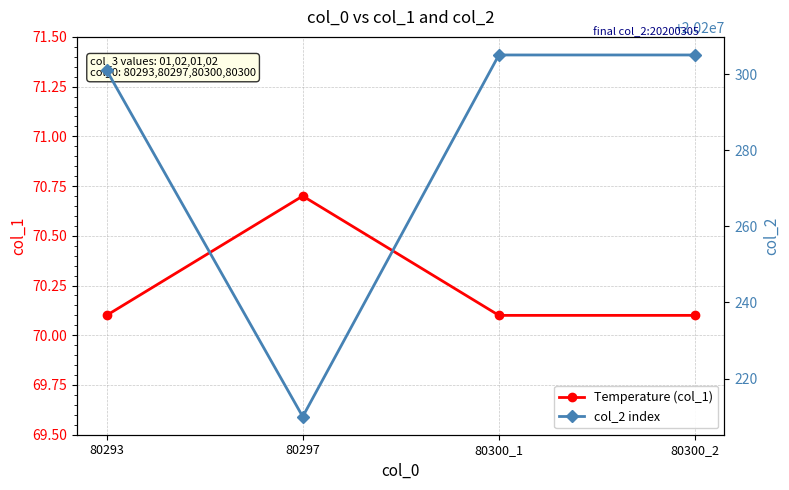

Reading left to right, transcribe all the data shown in this chart.

Temperature (col_1): 80293=70.1	80297=70.7	80300_1=70.1	80300_2=70.1
col_2 index: 80293=20200301.0	80297=20200210.0	80300_1=20200305.0	80300_2=20200305.0